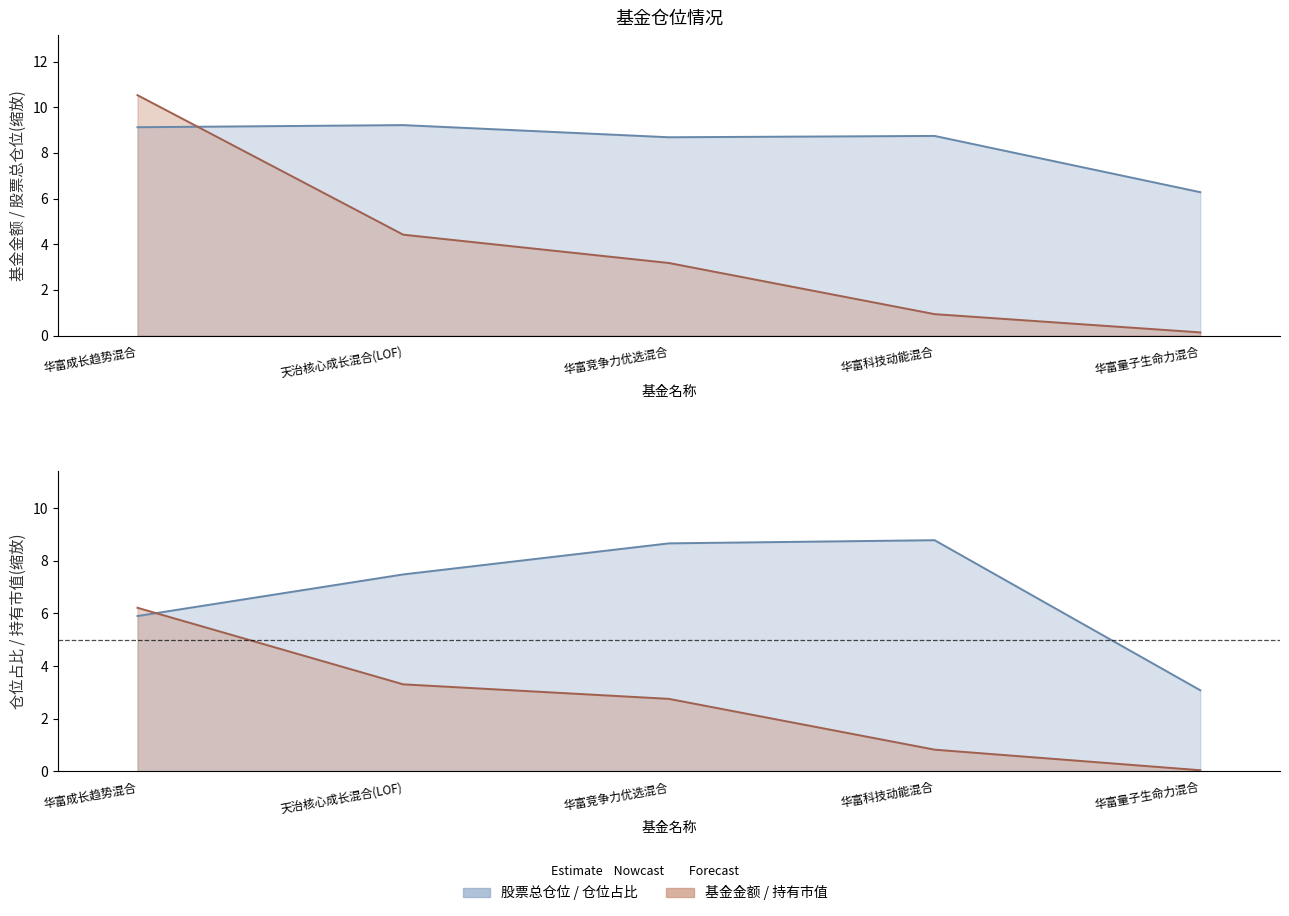

The value of 股票总仓位 at 天治核心成长混合(LOF) is 9.2. True or false?

True